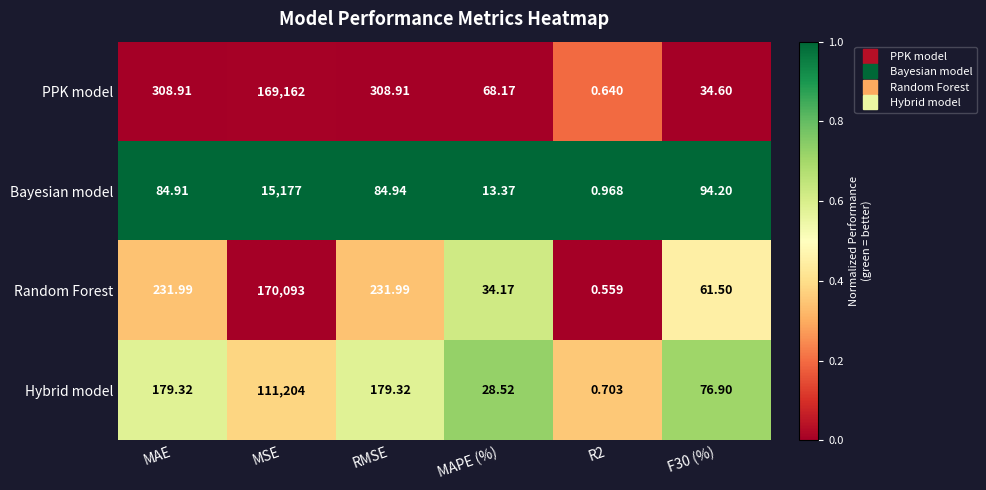

Which series has the largest range (max minus min)?

Random Forest